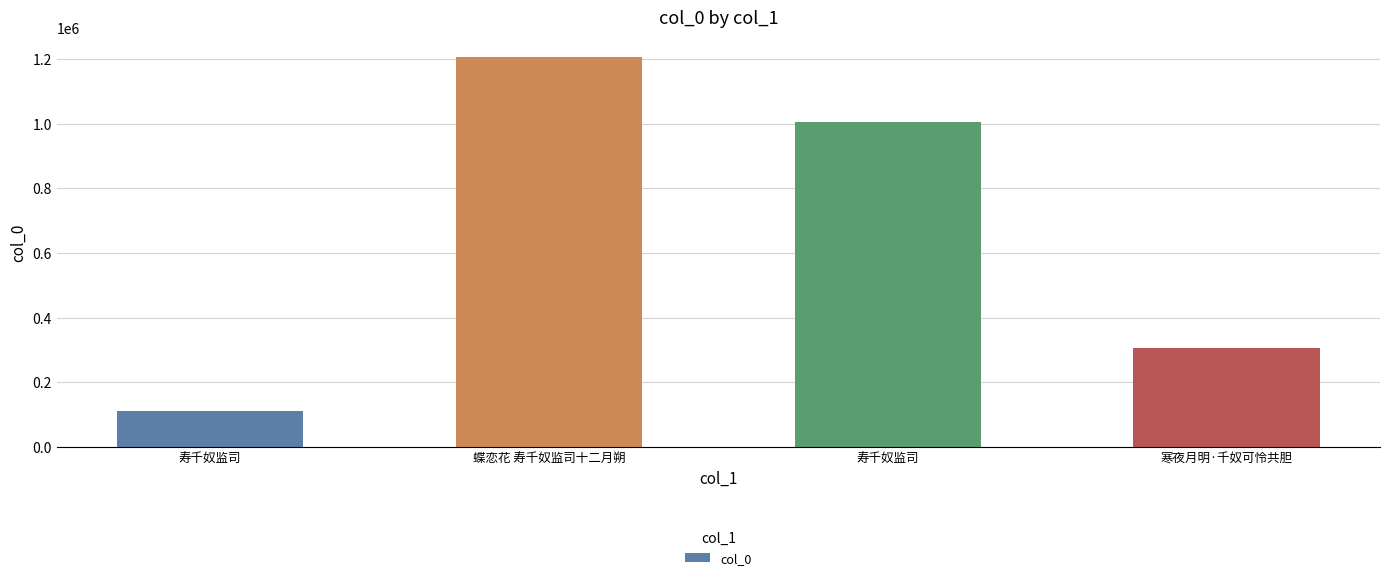

Are the bars horizontal?

No